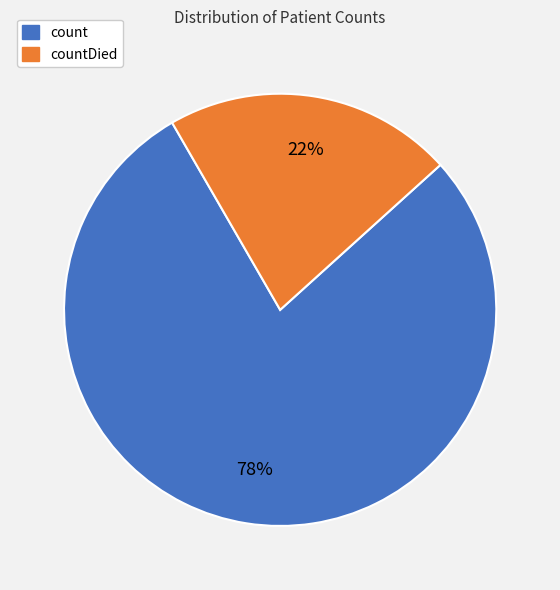

Is there a majority slice in this chart?

Yes